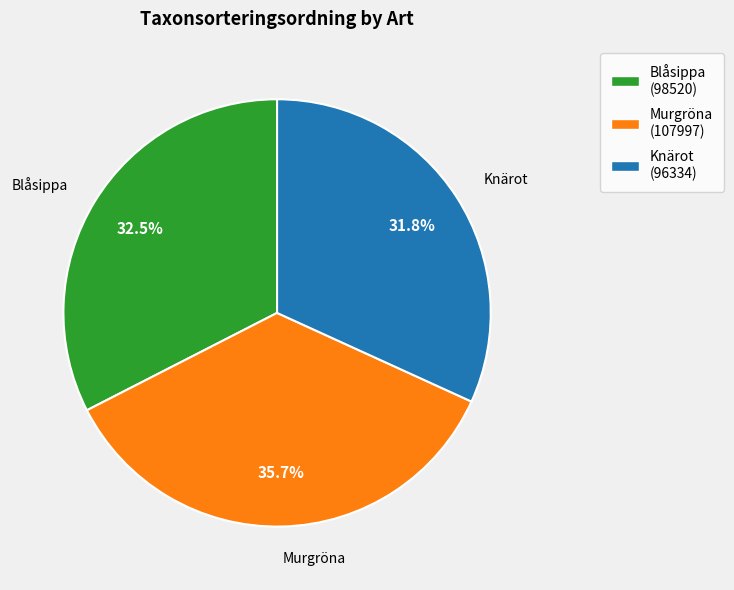

Is there any slice that represents more than half of the pie?

No